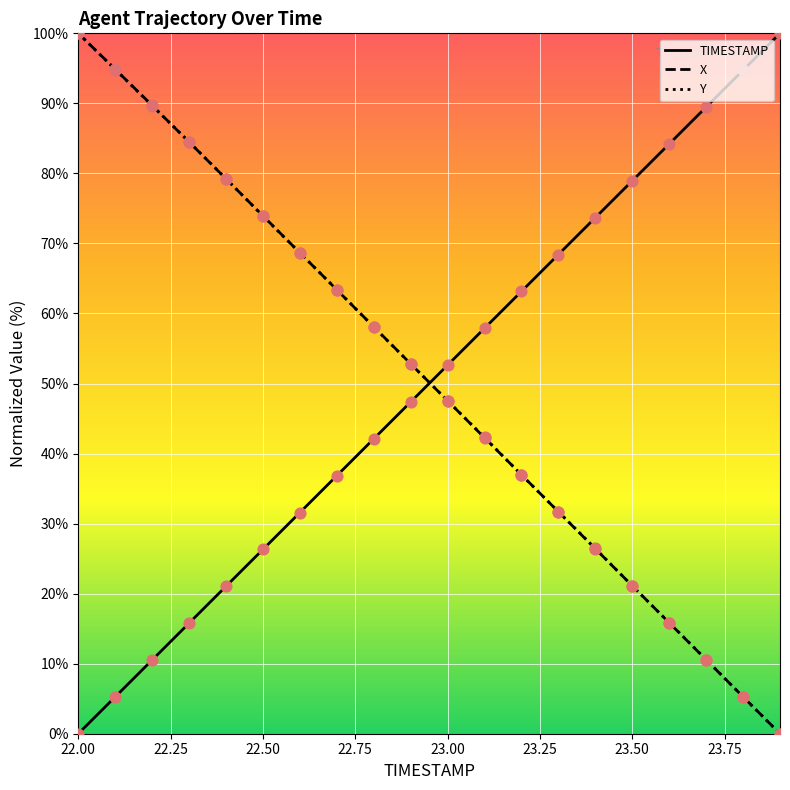

What is the greatest value displayed?

100.0